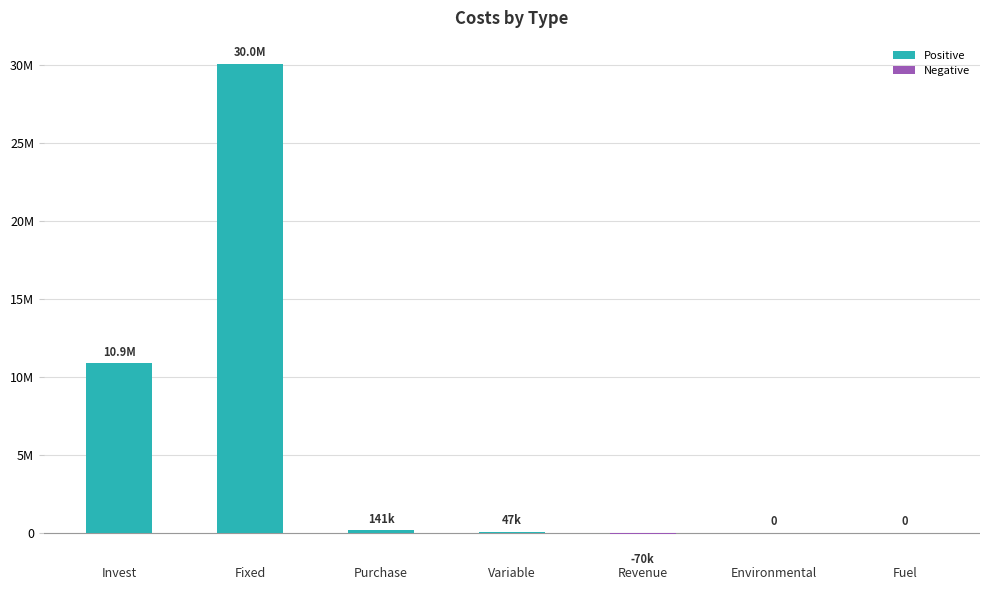

Which label corresponds to the smallest value in the chart?

Revenue